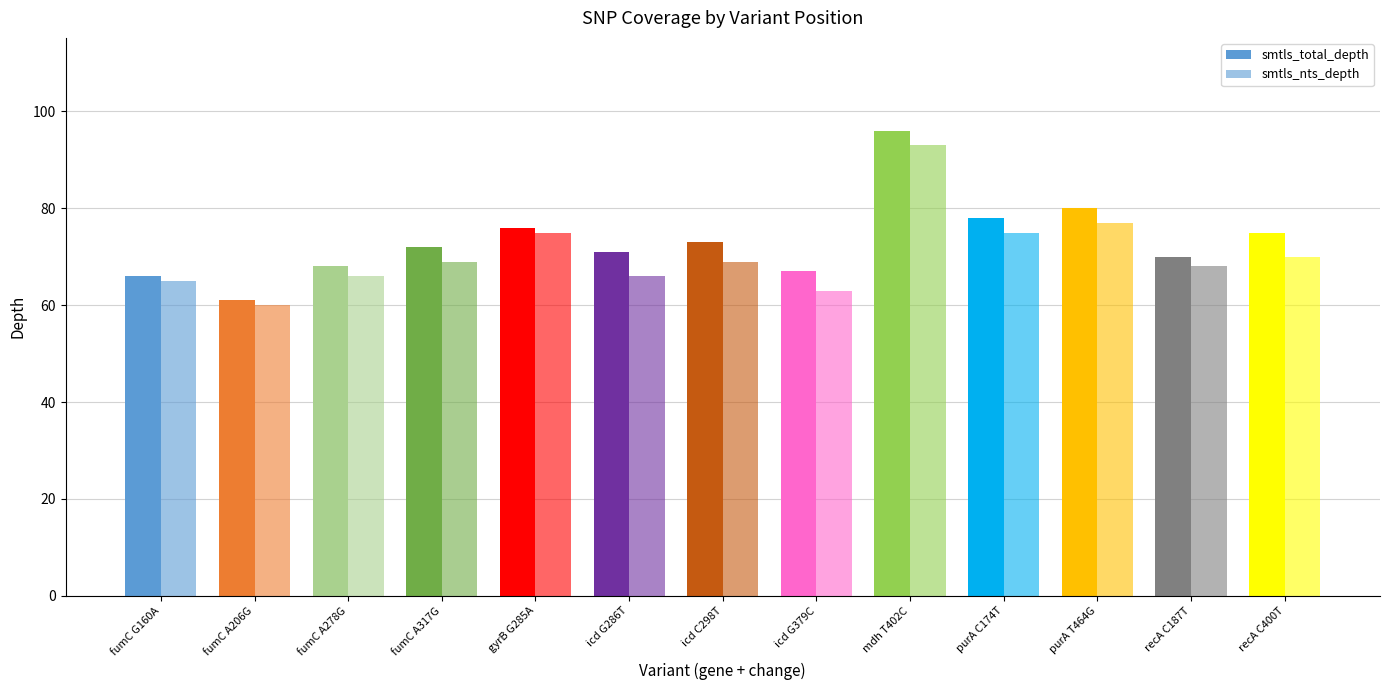

How many bars are there in total?

26